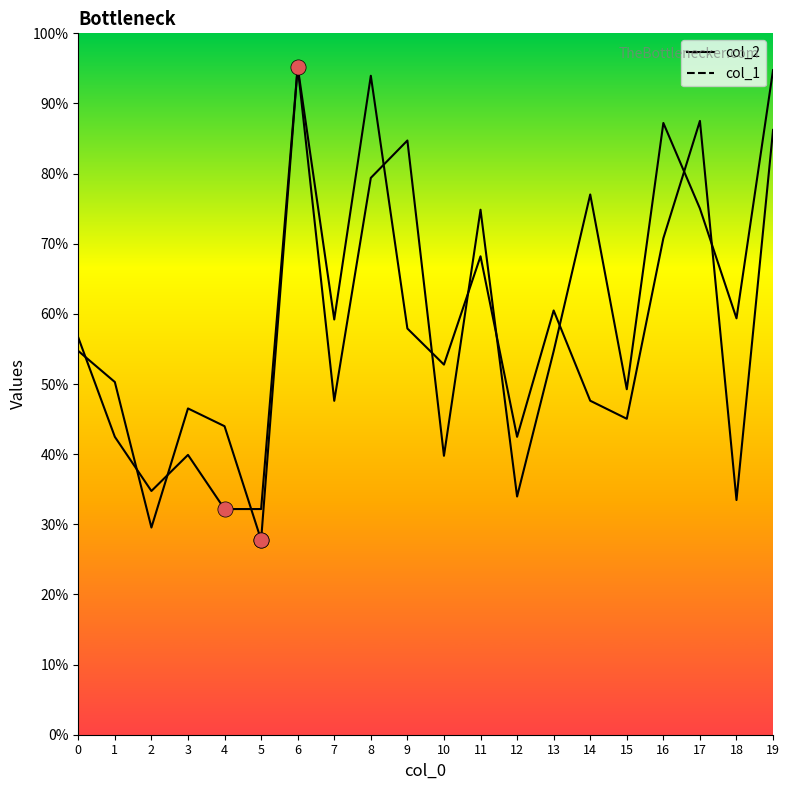

At which category is the sum across all series the highest?

6